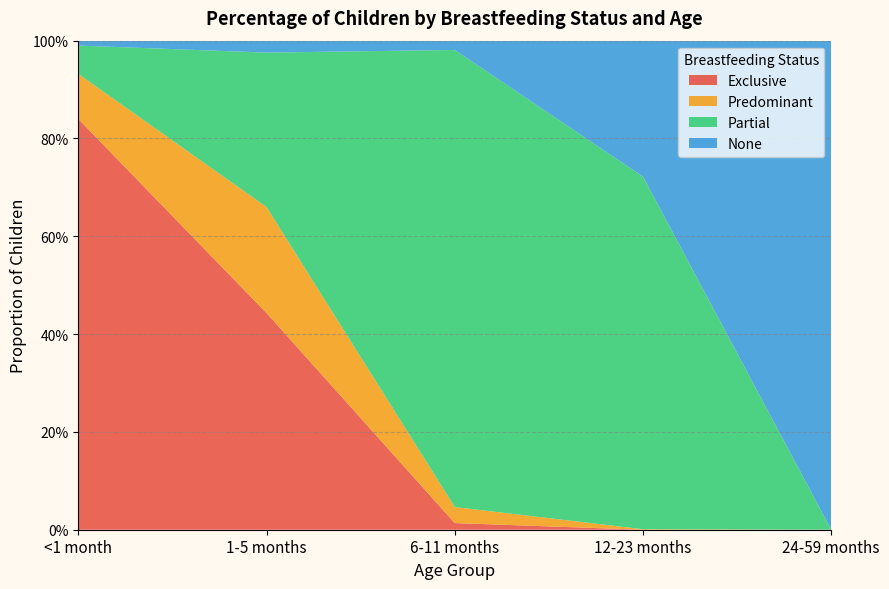

Reading right to left, list all the values displayed in this chart.

Exclusive: 24-59 months=0.0	12-23 months=0.0	6-11 months=0.0	1-5 months=0.4	<1 month=0.8
Predominant: 24-59 months=0.0	12-23 months=0.0	6-11 months=0.0	1-5 months=0.2	<1 month=0.1
Partial: 24-59 months=0.0	12-23 months=0.7	6-11 months=0.9	1-5 months=0.3	<1 month=0.1
None: 24-59 months=1.0	12-23 months=0.3	6-11 months=0.0	1-5 months=0.0	<1 month=0.0